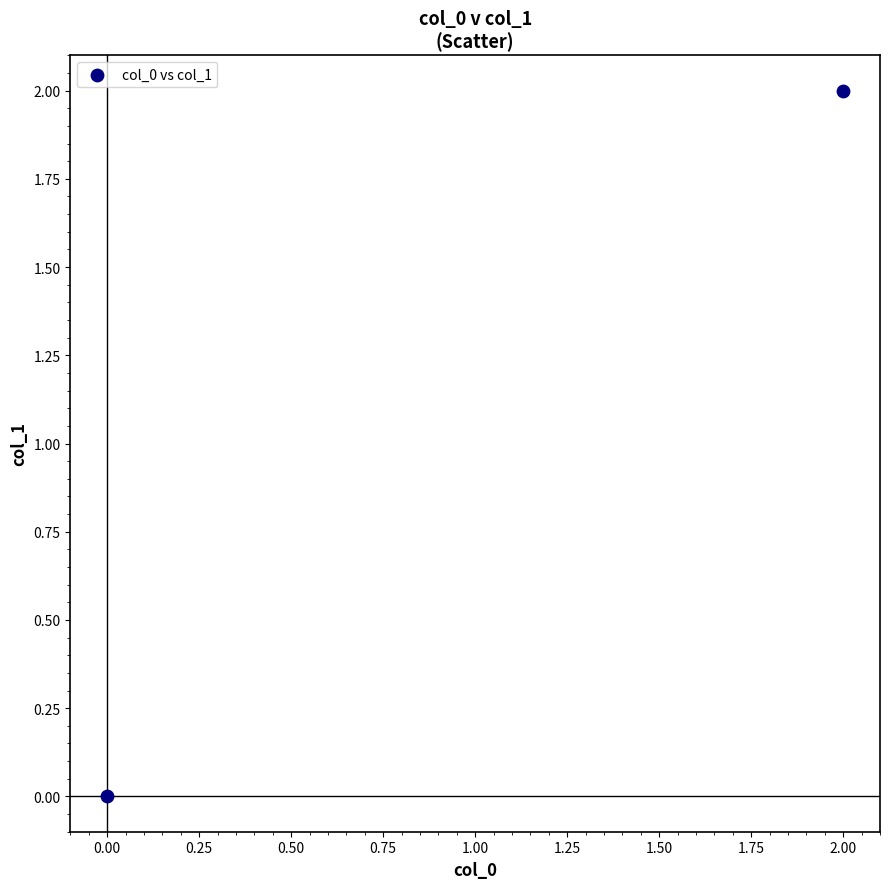

List the coordinates of all points as (Y, X) pairs, reading left to right.

(0, 0)  (2, 2)